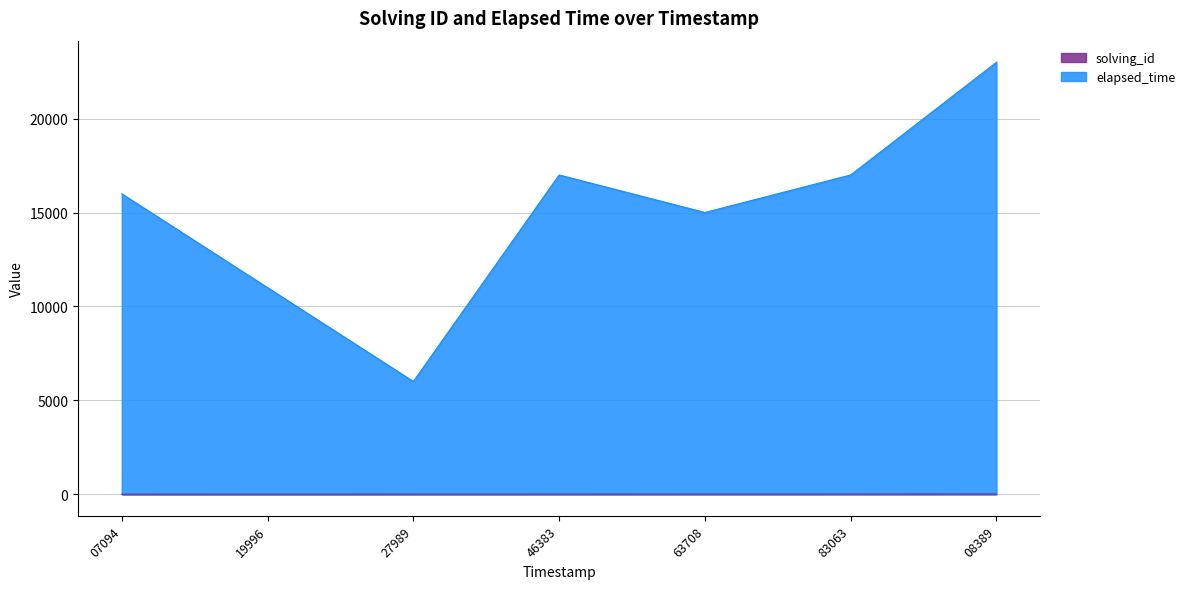

What are all the series names shown in the legend?

solving_id, elapsed_time